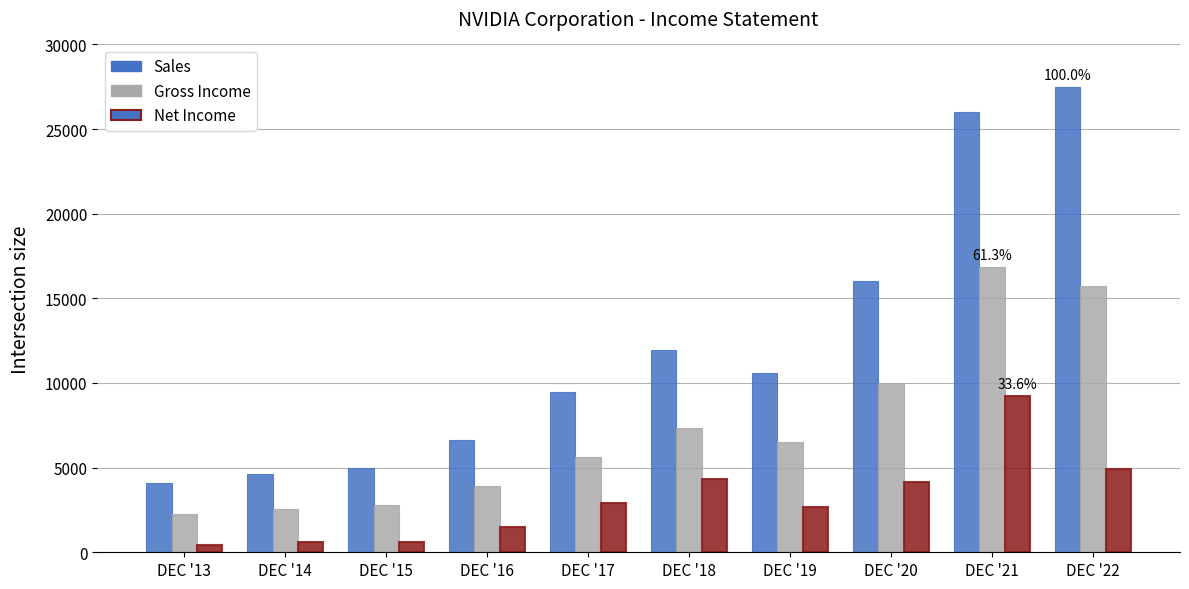

At which category is the sum across all series the highest?

DEC '21